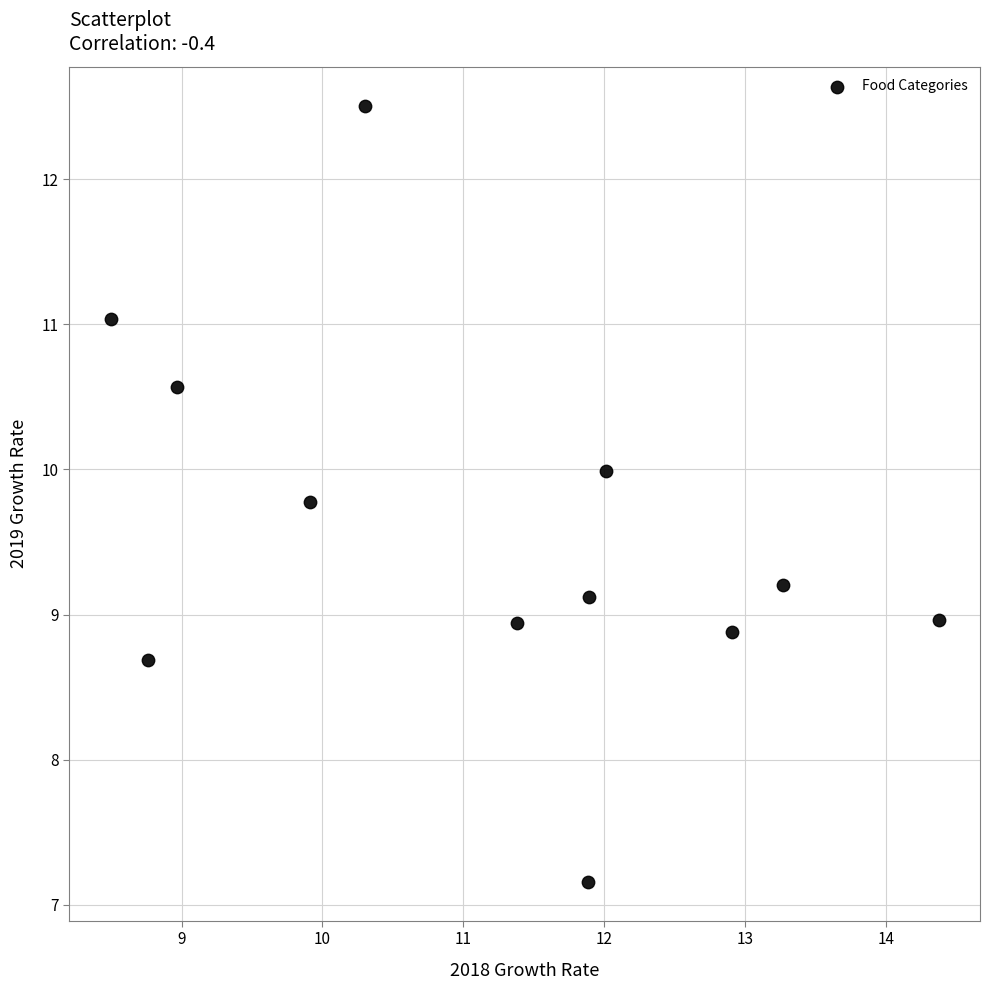

What is the average Y value?

9.6